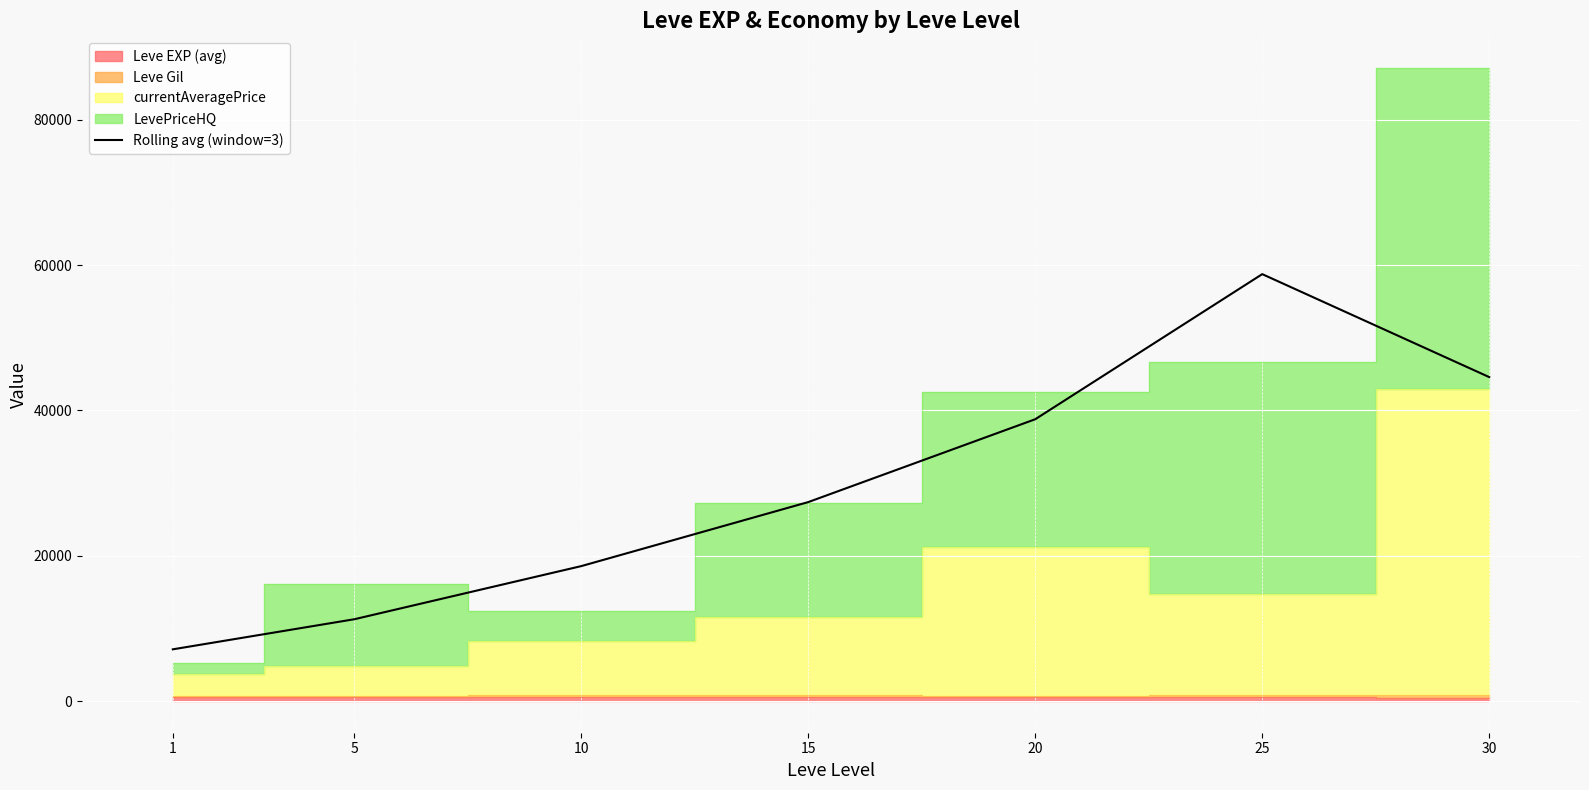

Reading left to right, what are all the values shown in this chart?

1=7121.5	5=11264.6	10=18578.2	15=27390.0	20=38792.3	25=58761.1	30=44590.2